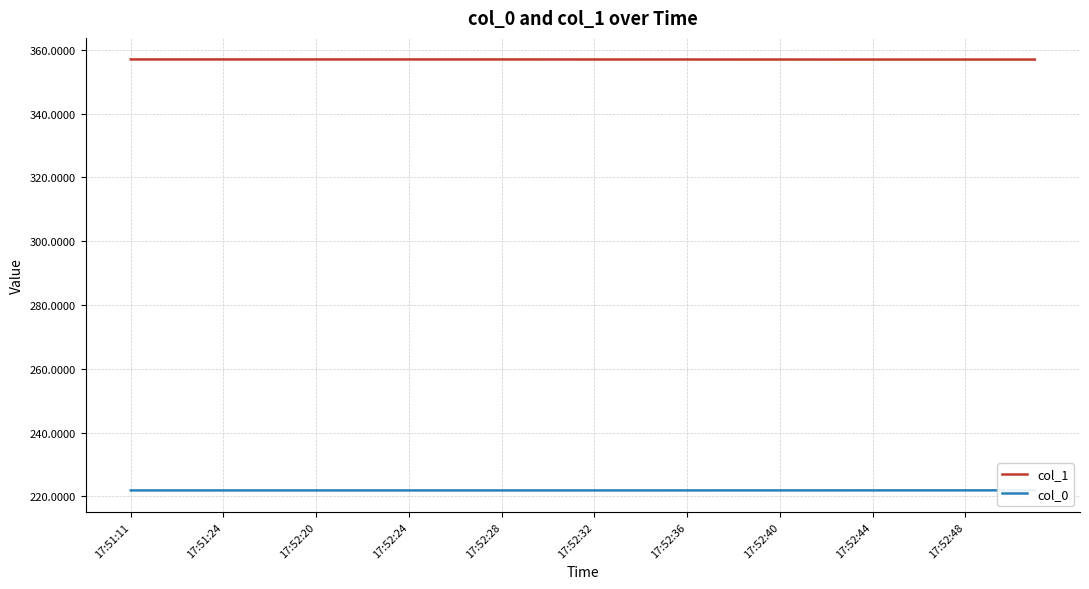

True or false: col_1 and col_0 cross at least once.

False